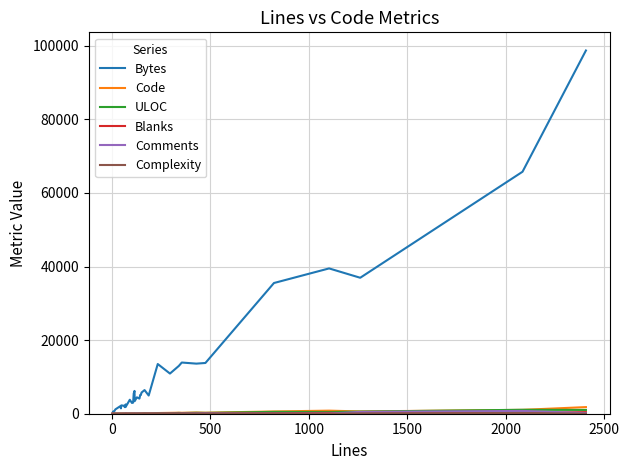

How many values in the ULOC series exceed 76?

19